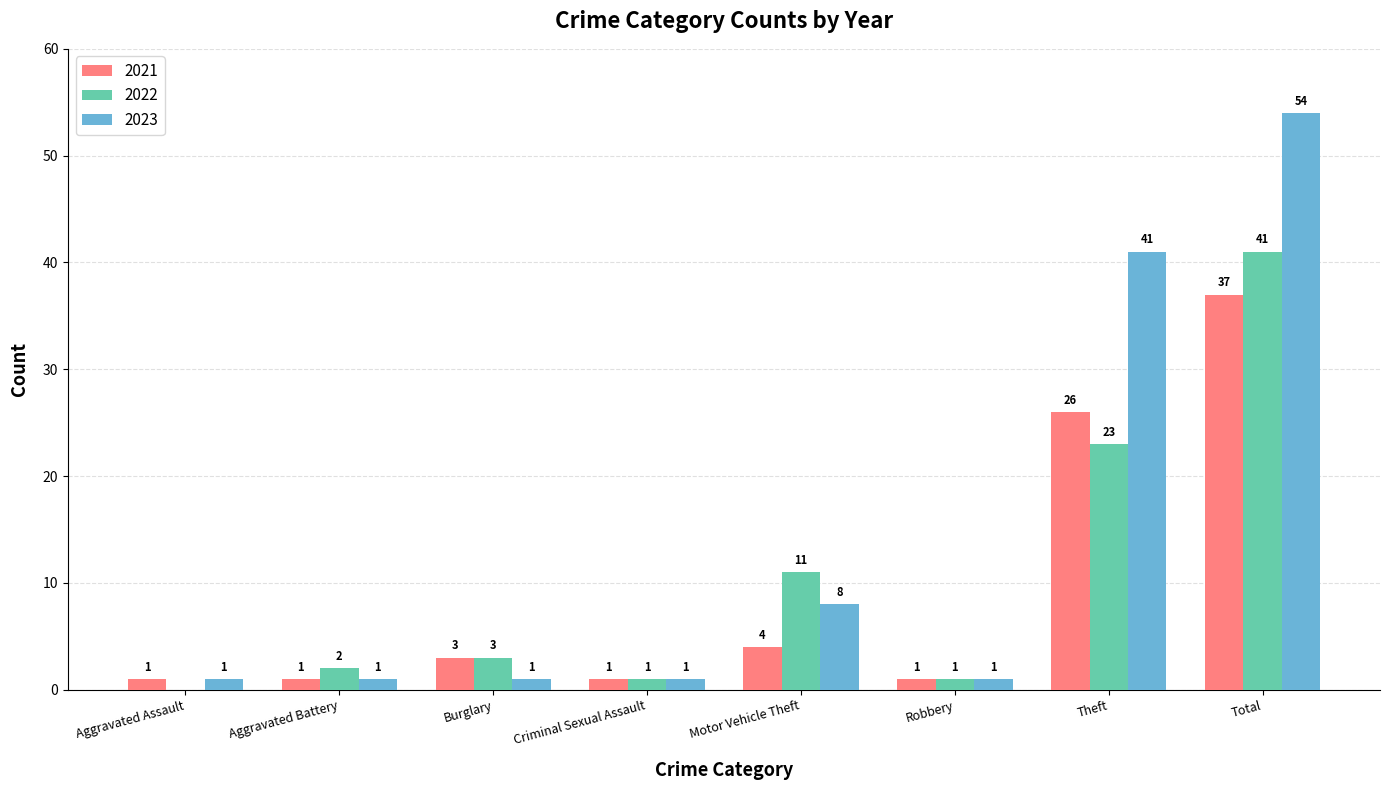

Reading left to right, what are all the values shown in this chart?

2021: 1	1	3	1	4	1	26	37
2022: 0	2	3	1	11	1	23	41
2023: 1	1	1	1	8	1	41	54